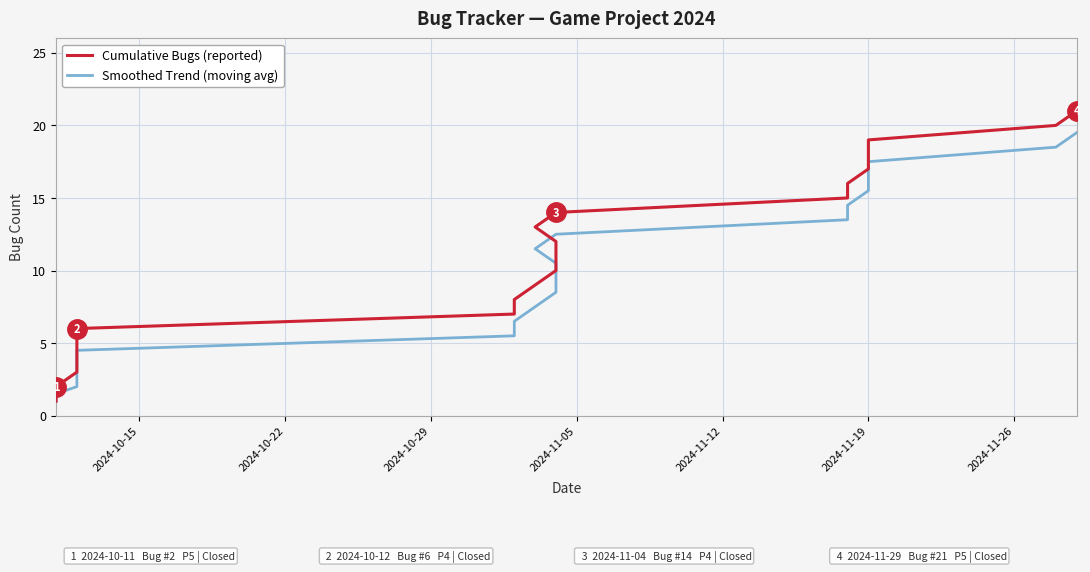

What is the difference between the maximum and minimum values in the Smoothed Trend (moving avg) series?

18.5